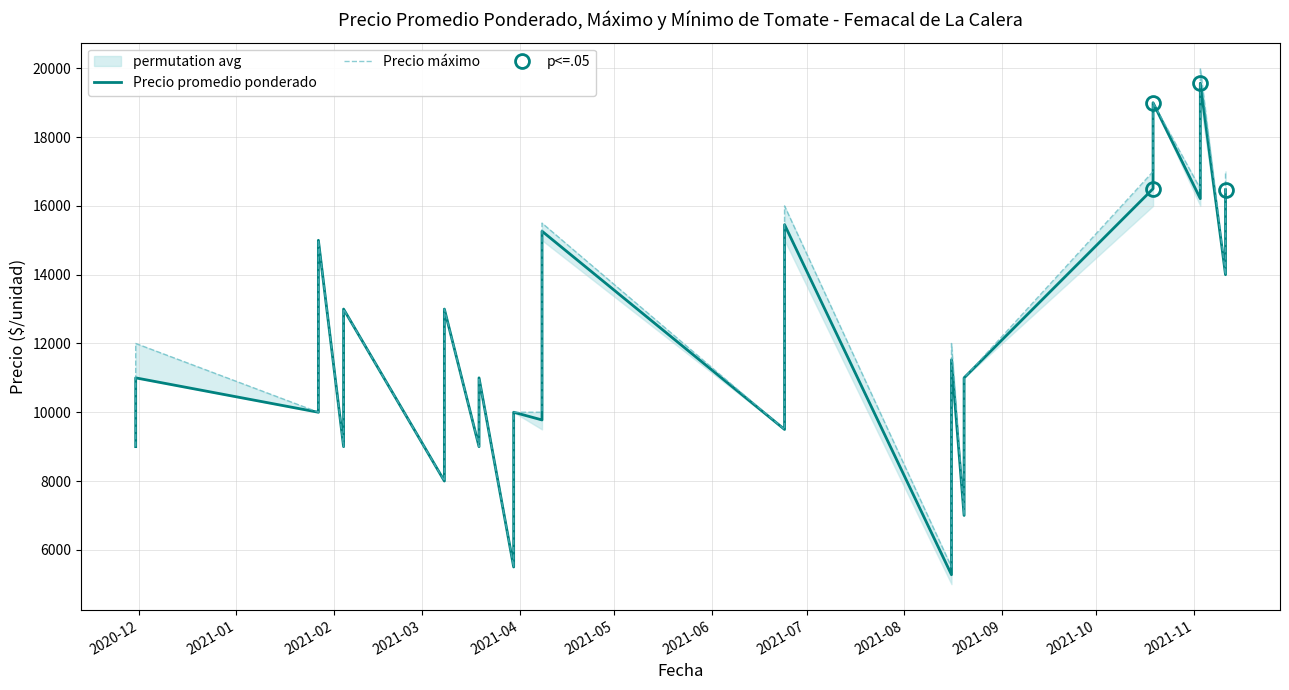

What is the highest value of the Precio máximo series?

20000